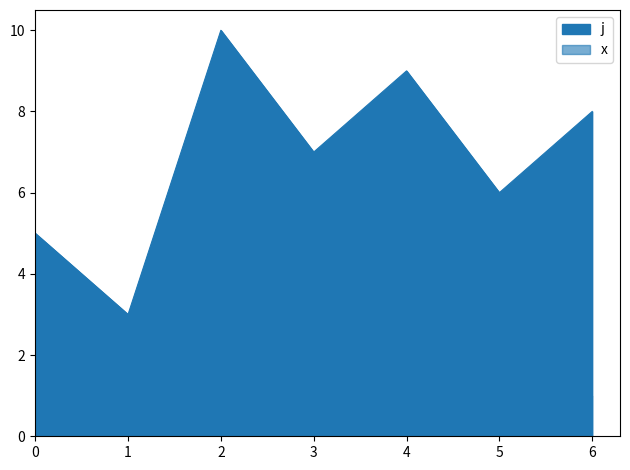

Which category has the highest value across all series?

2